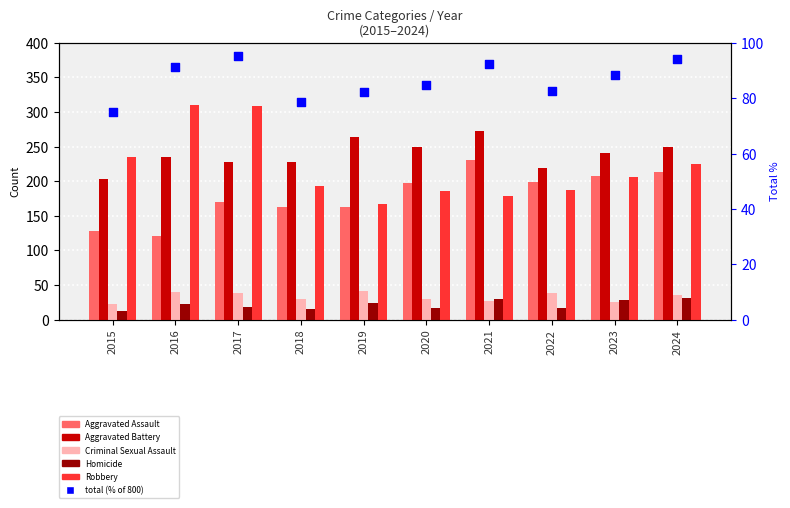

Which series has the largest Y range (max minus min)?

Robbery